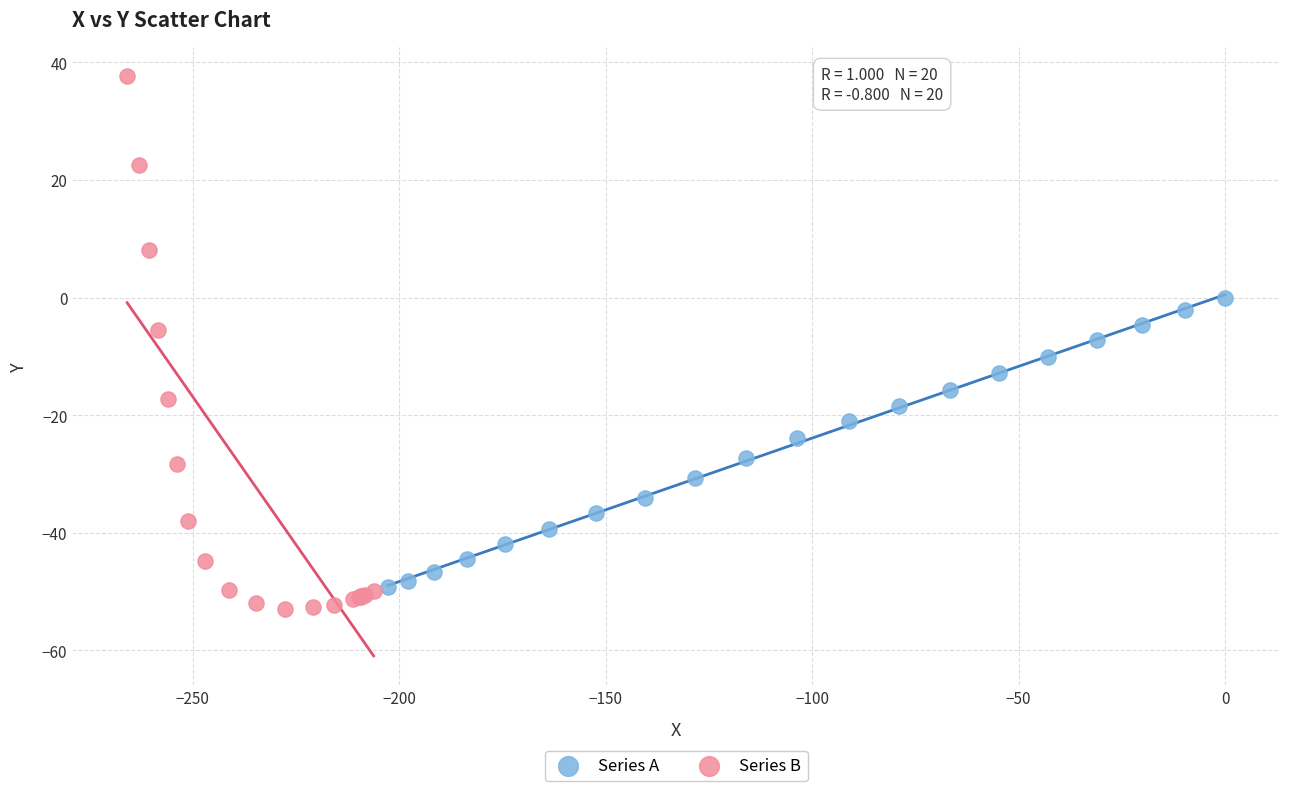

What are all the series names shown in the legend?

Series A, Series B